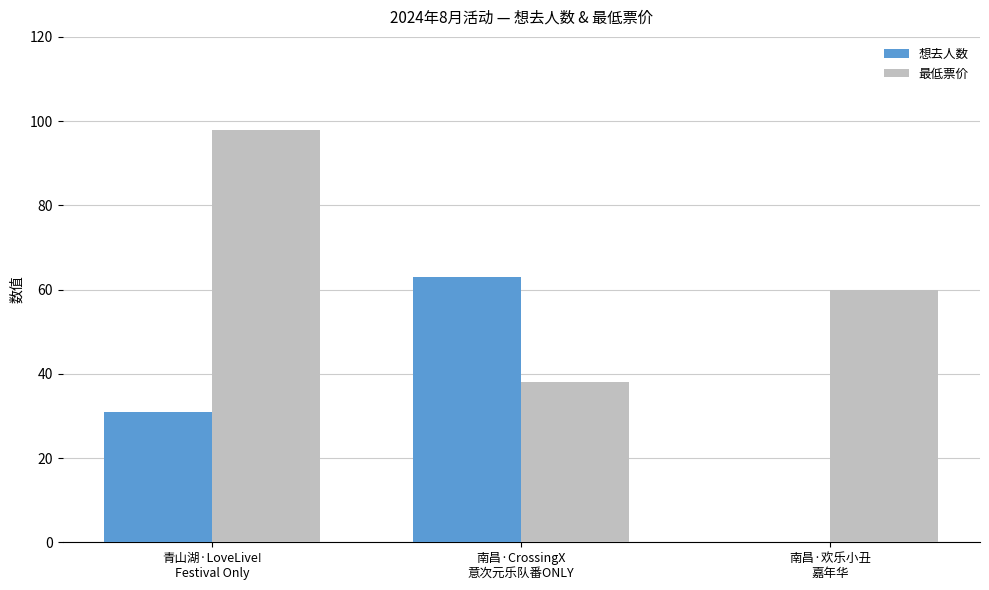

How many groups of bars are there?

3